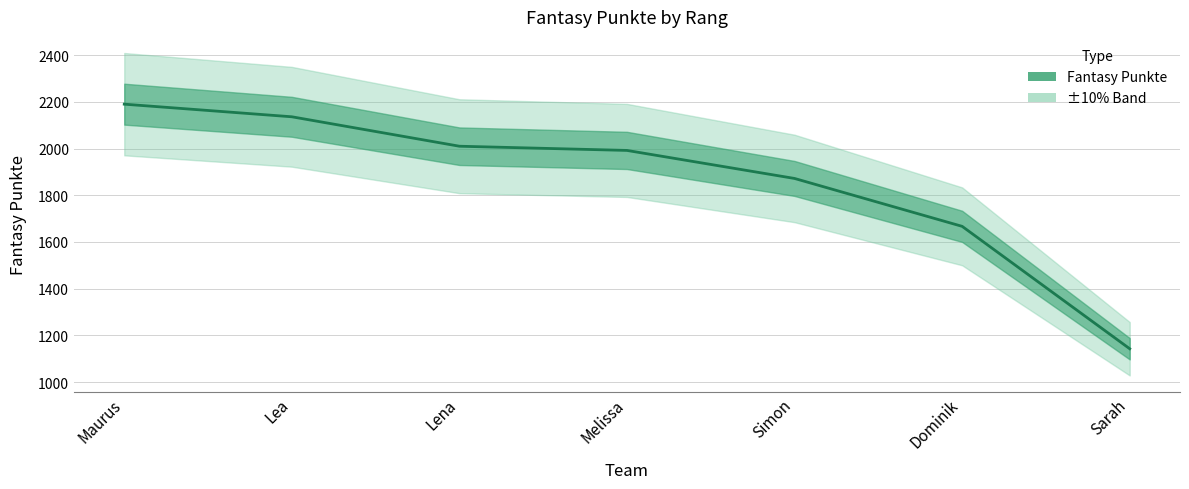

Reading left to right, list all the values displayed in this chart.

2190	2136	2010	1992	1872	1667	1143